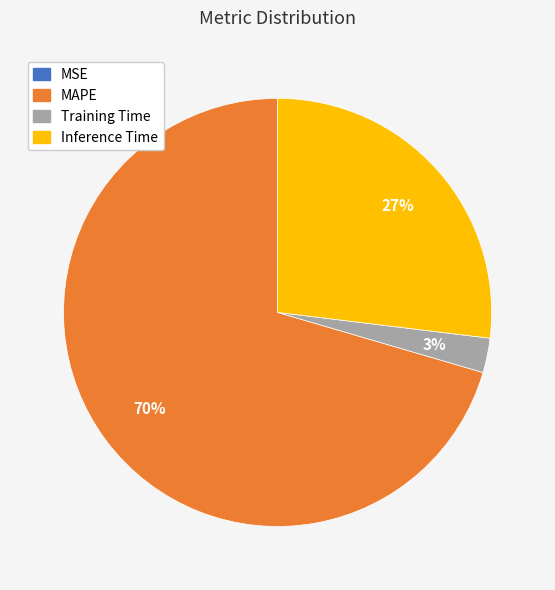

Which slice is the largest?

MAPE